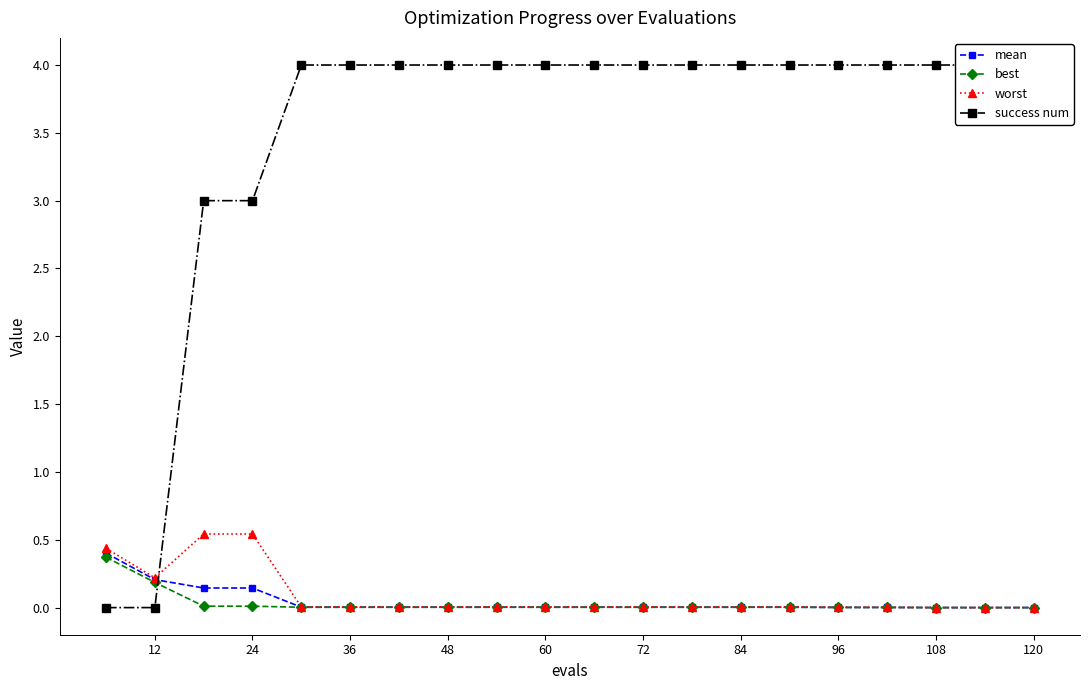

Is it true that mean equals 0.0 at 120?

True